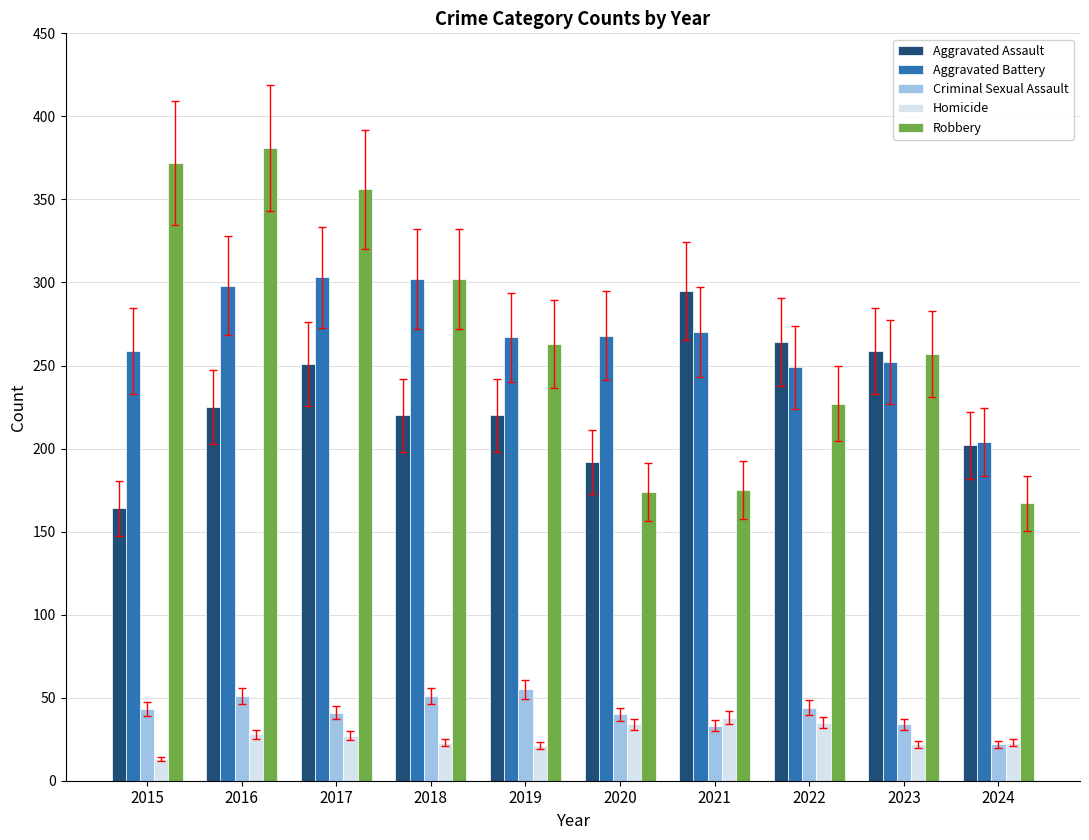

What is the difference between the second highest and second lowest values in the Robbery series?

198